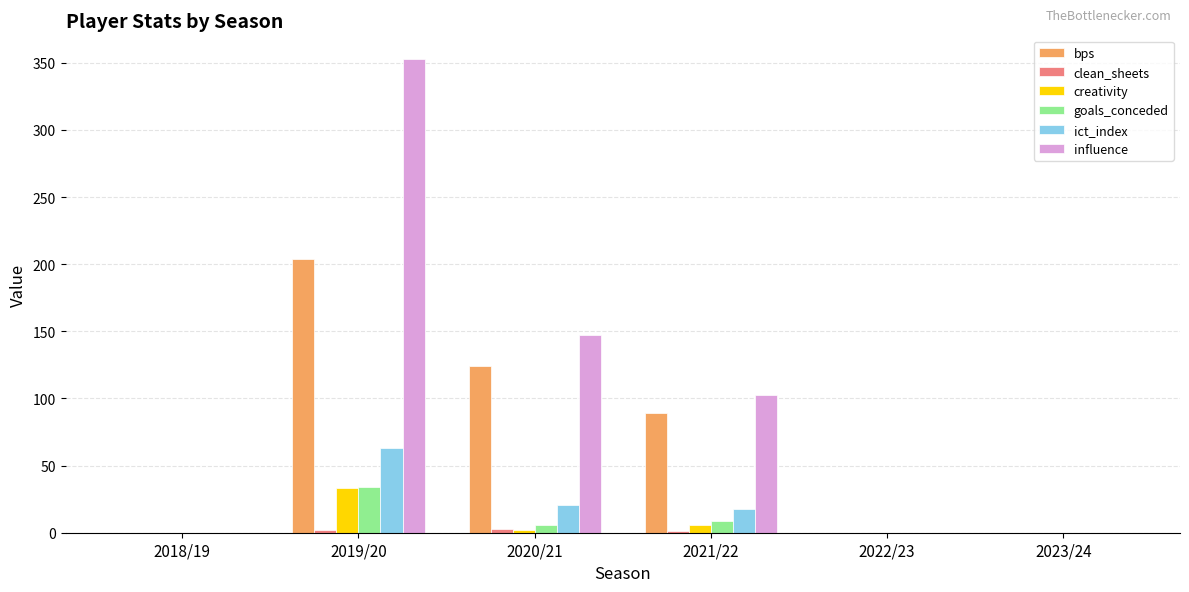

Between 2018/19 and 2019/20, which series saw the biggest shift?

influence